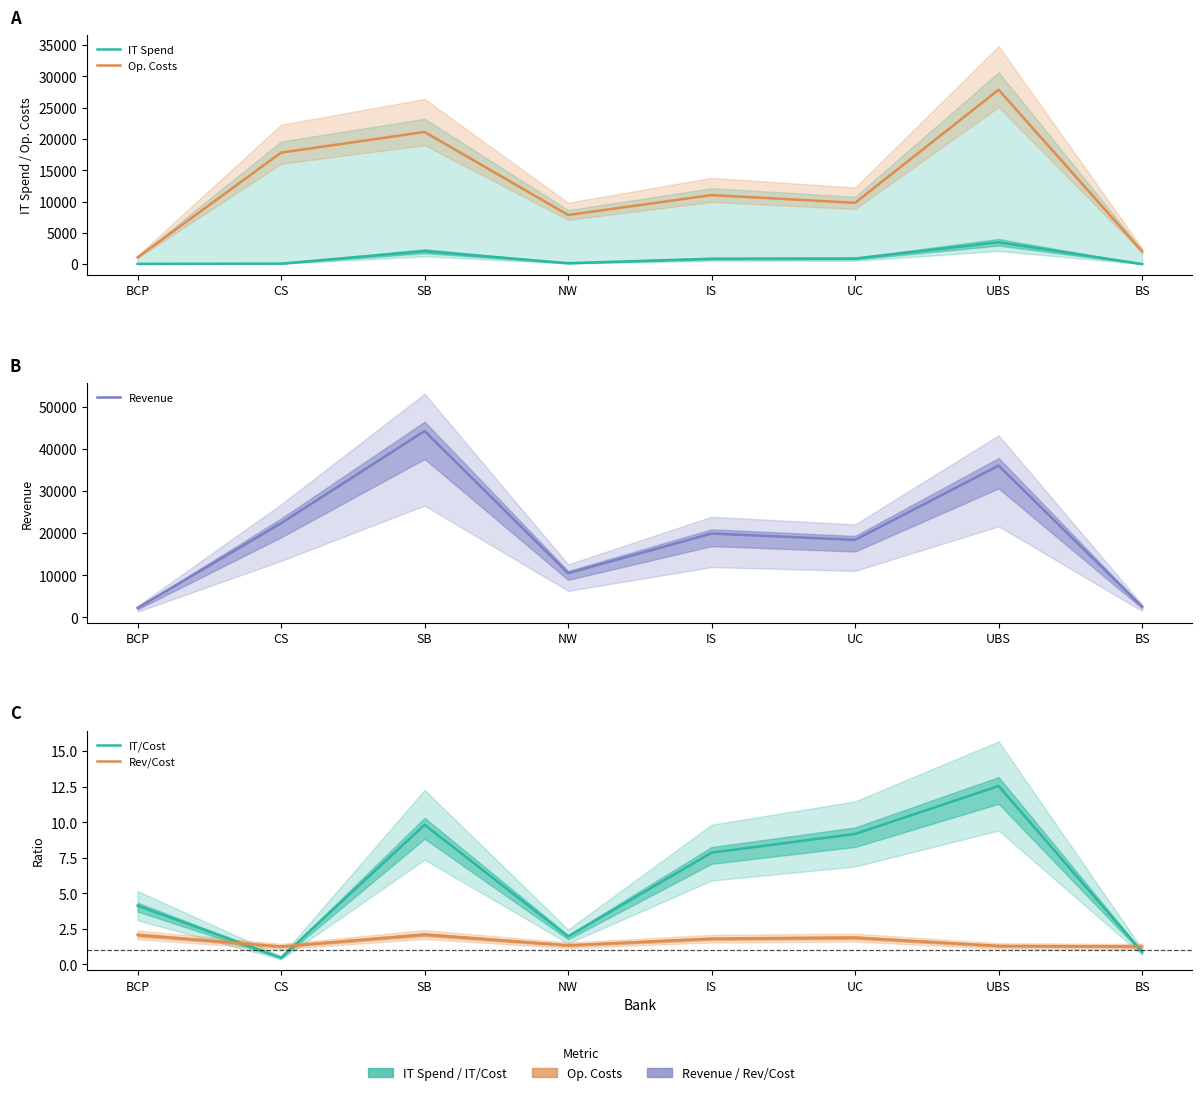

Where is the first local minimum for IT/Cost?

CS